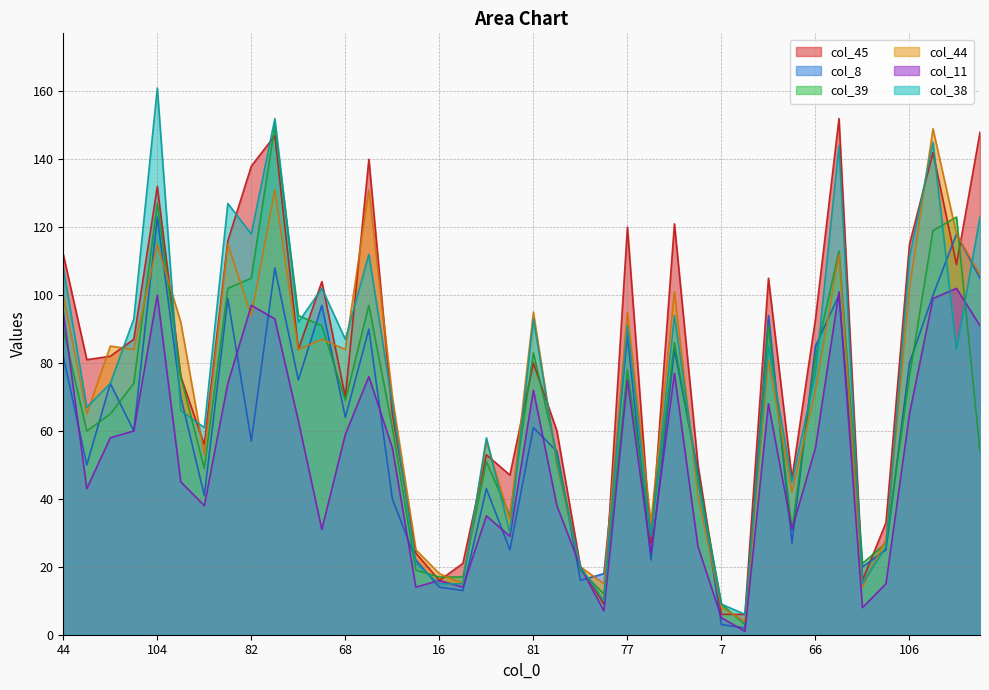

What is the lowest value of the col_39 series?

3